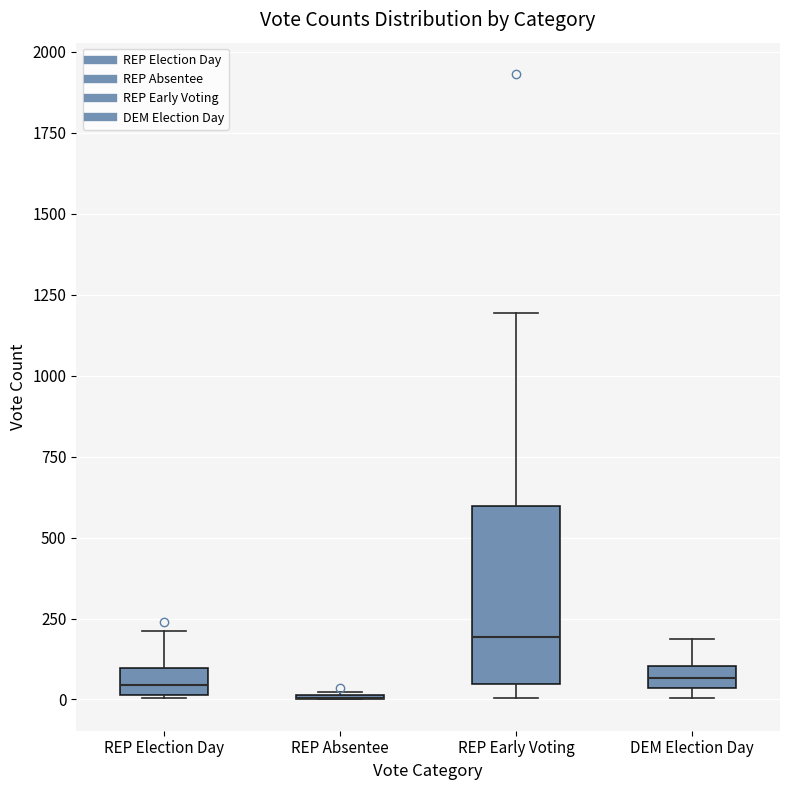

Comparing the boxes themselves (not the whiskers), which one is the tallest?

REP Early Voting